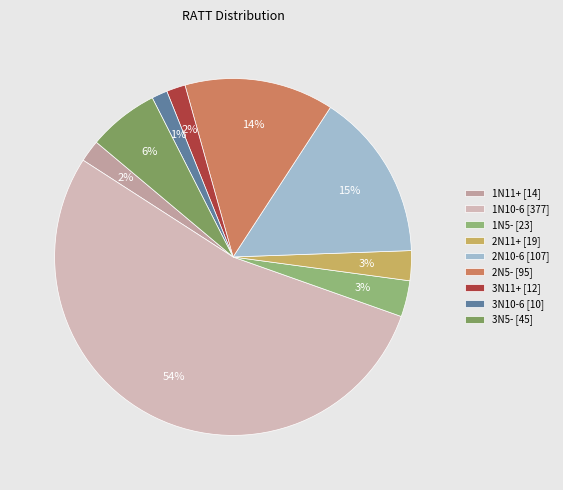

Is it true that 1N5- is 3% of the pie?

True